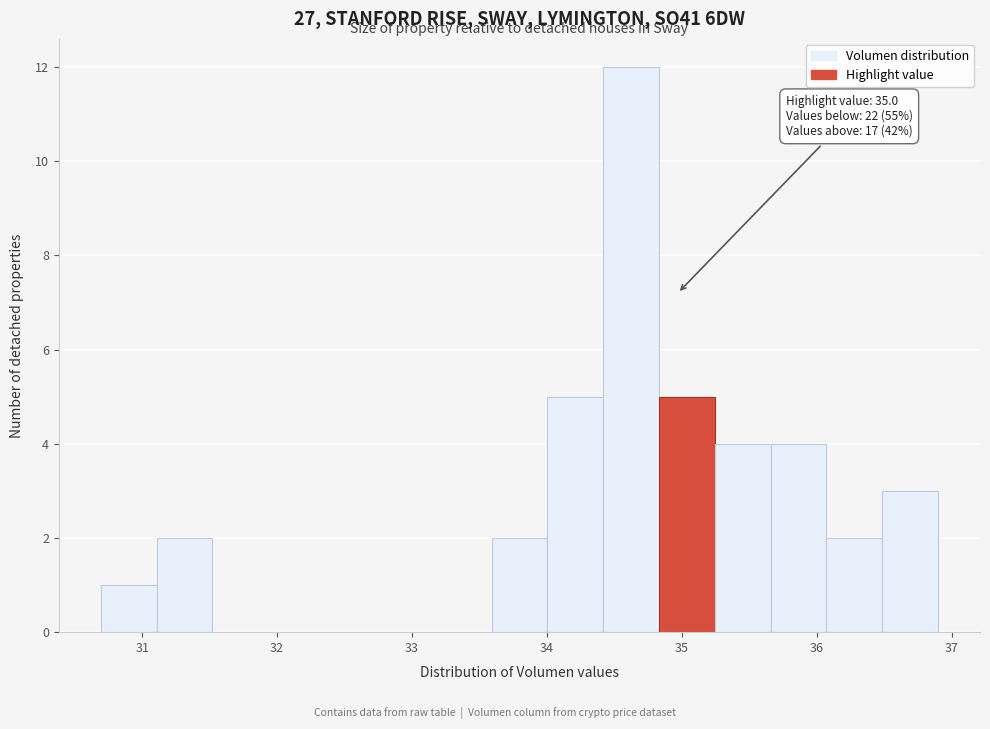

Over which range of the x-axis is the bar tallest?

34.4 to 34.8